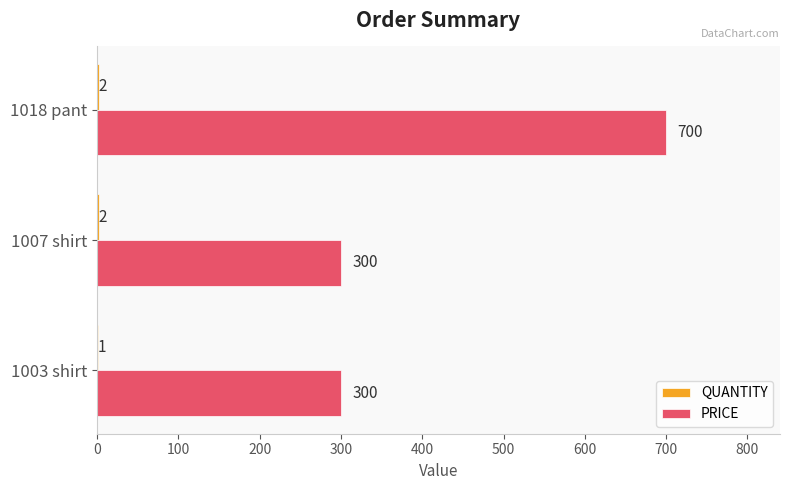

At which label does PRICE reach its peak?

1018 pant